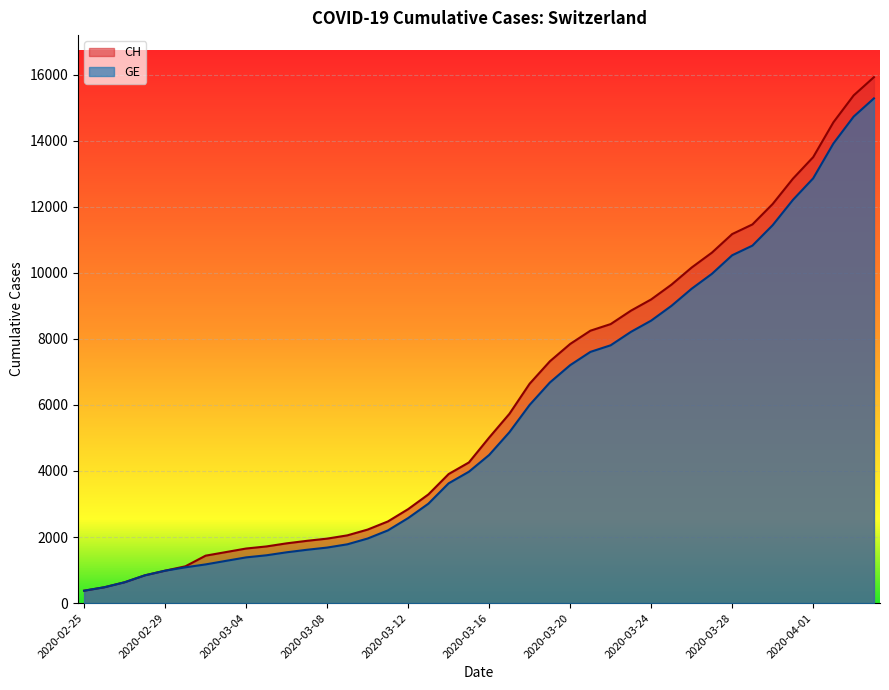

What is the smallest value displayed?

375